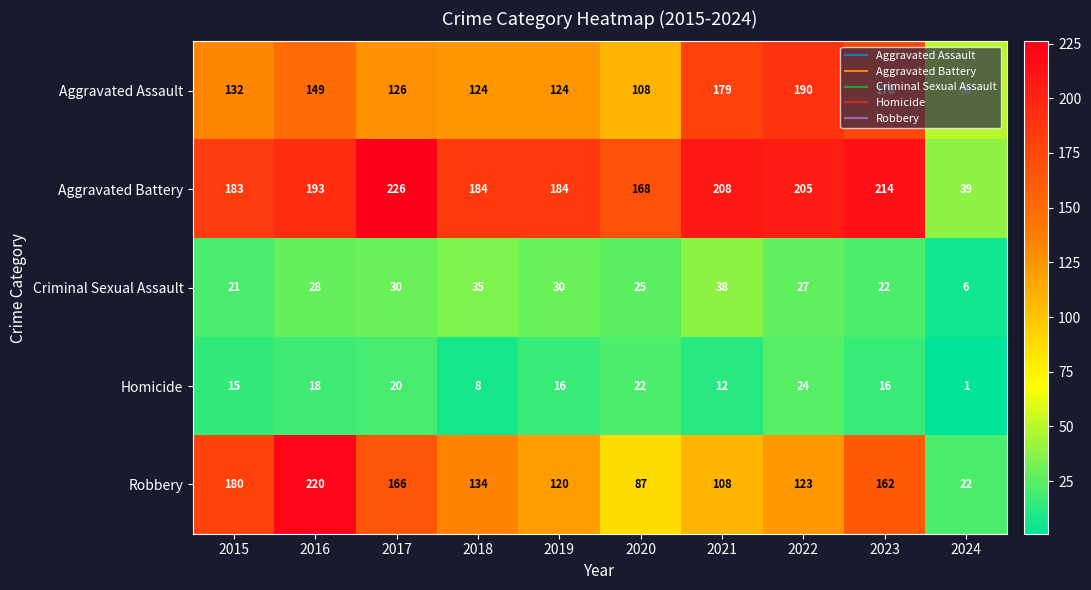

How many values in the Aggravated Assault series are below 132?

5